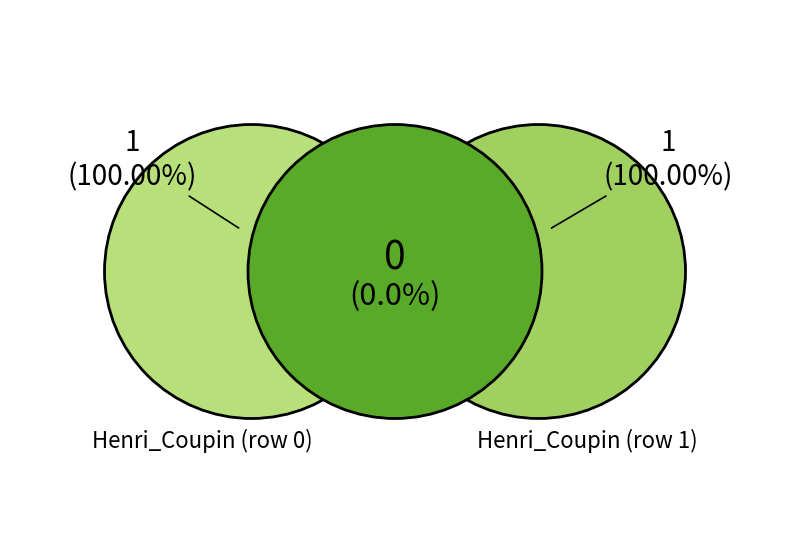

How many segments does this pie chart have?

2